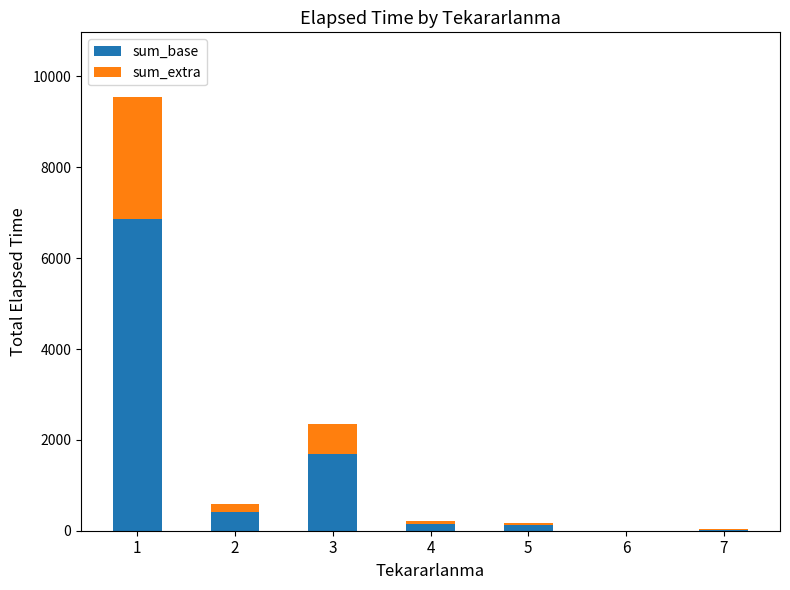

What is the maximum value for sum_base?

6868.8